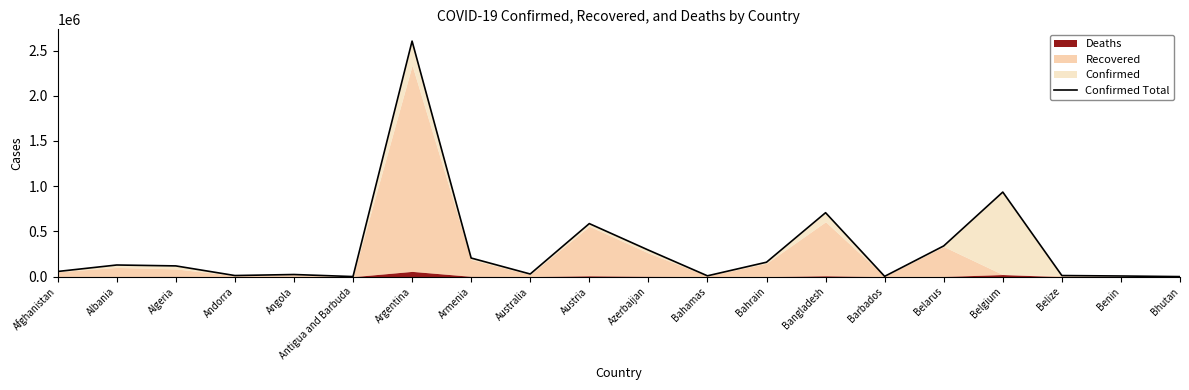

What is the difference between the values at Bahrain and Andorra?

147323